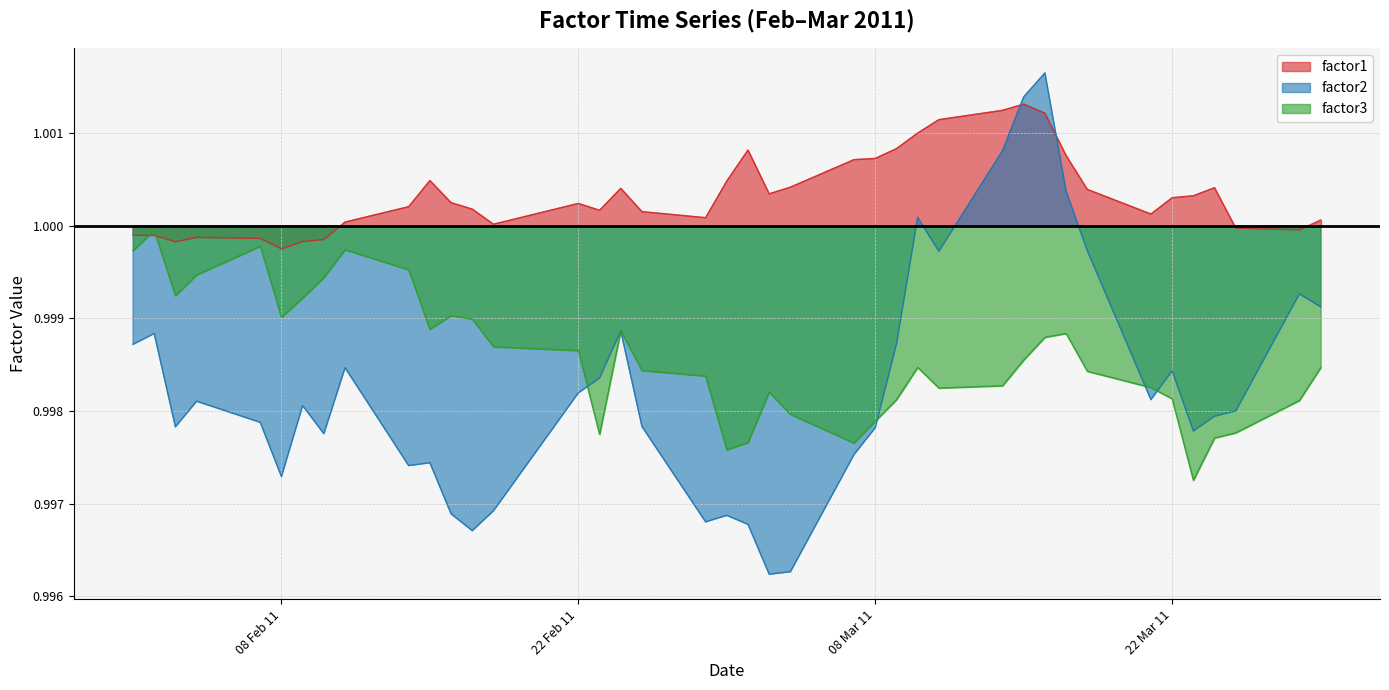

True or false: factor1 has a value of 0.6 at 2011-03-01.

False